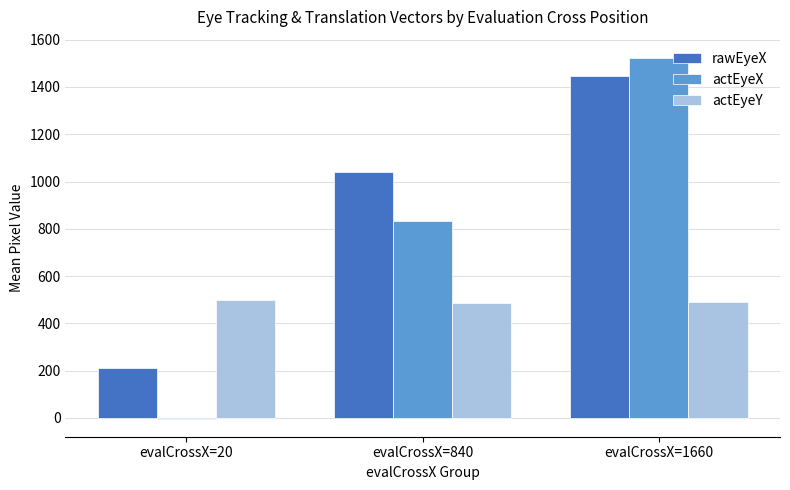

What is the sum of all actEyeX values?

2355.3